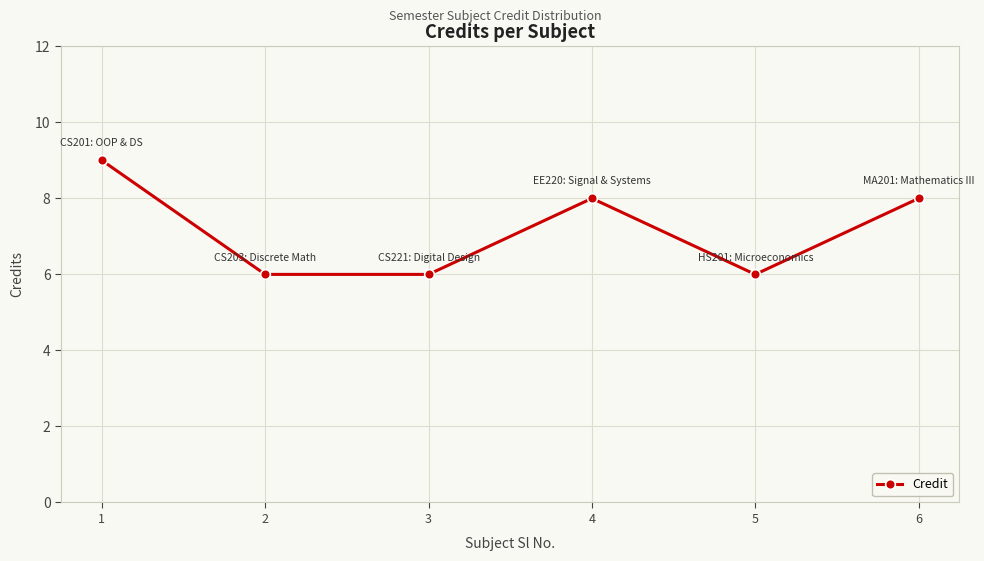

At which label does the data first exceed 8?

1